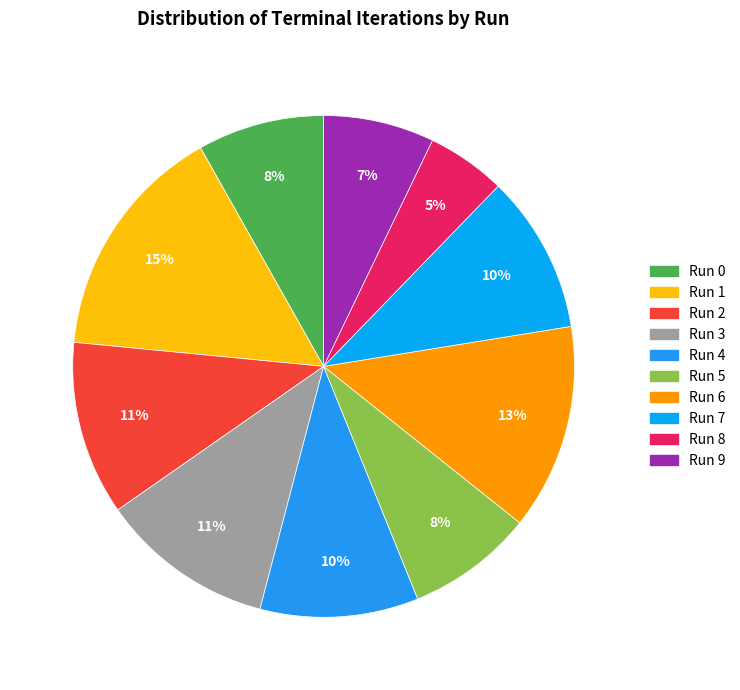

What is the ratio of the value at Run 9 to the value at Run 0?

0.9